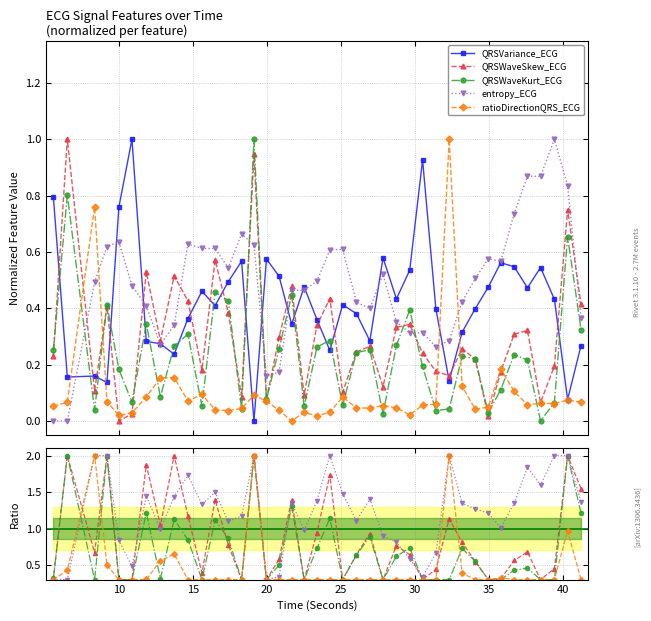

True or false: entropy_ECG has a value of 0.8 at 12.

False